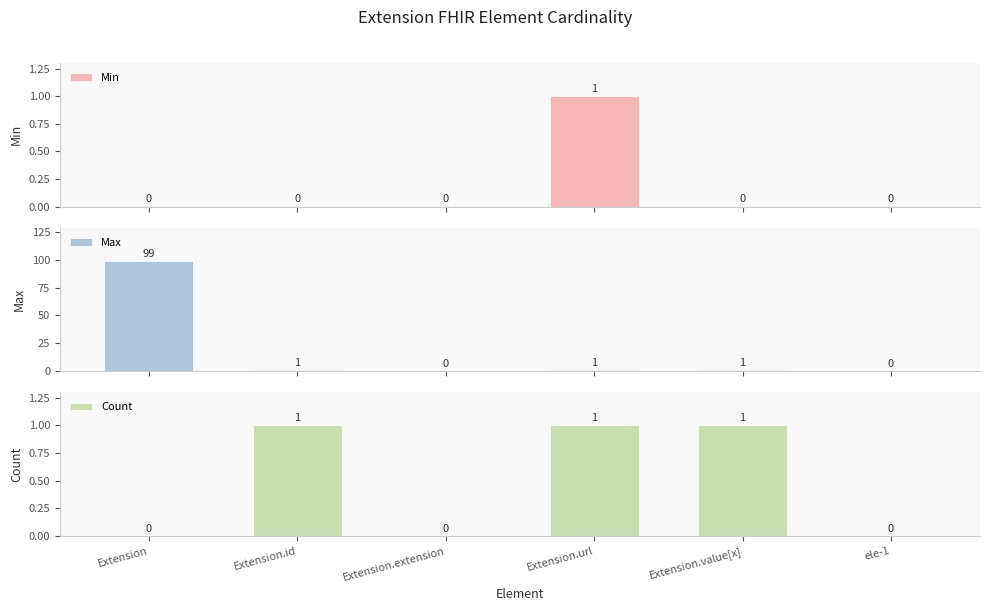

What is the highest value of the Max series?

99